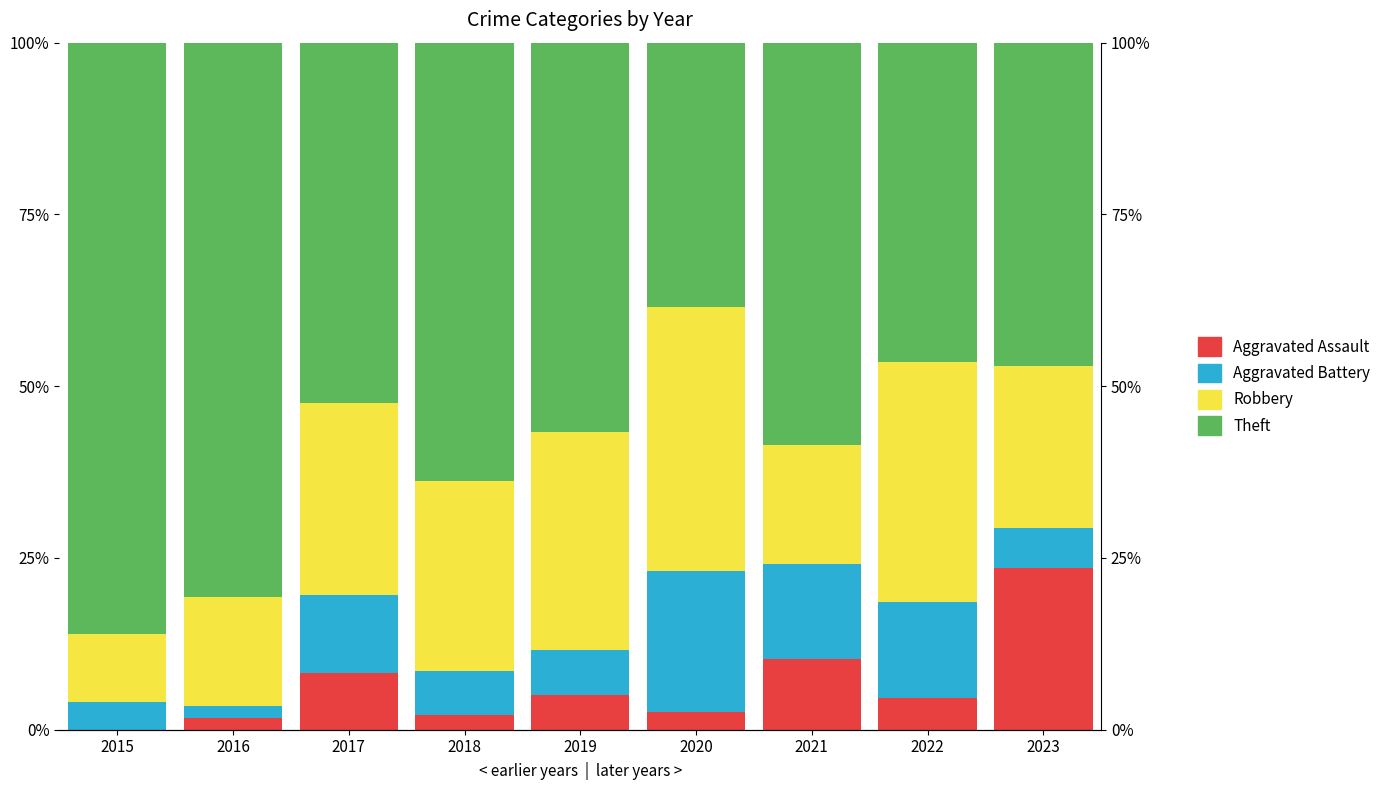

Is the value of Robbery at 2023 greater than the value of Aggravated Assault at 2022?

Yes